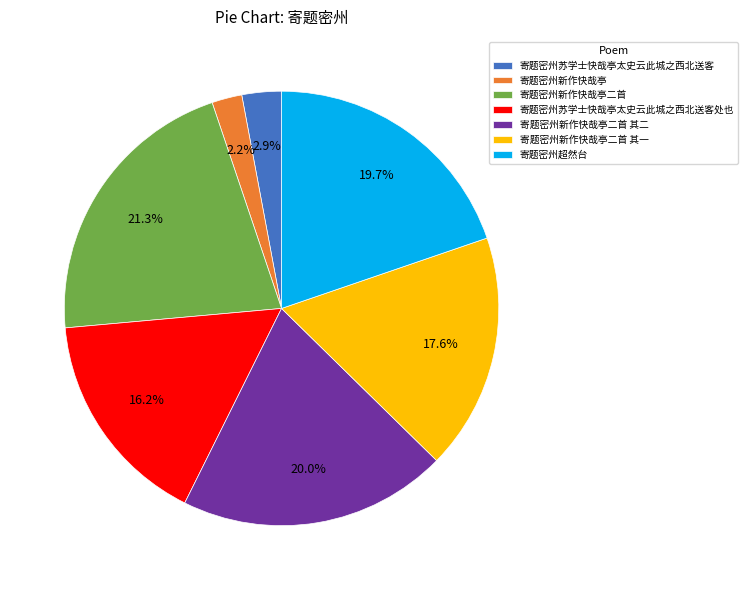

Is the sum of 寄题密州苏学士快哉亭太史云此城之西北送客处也 and 寄题密州苏学士快哉亭太史云此城之西北送客 greater than half?

No